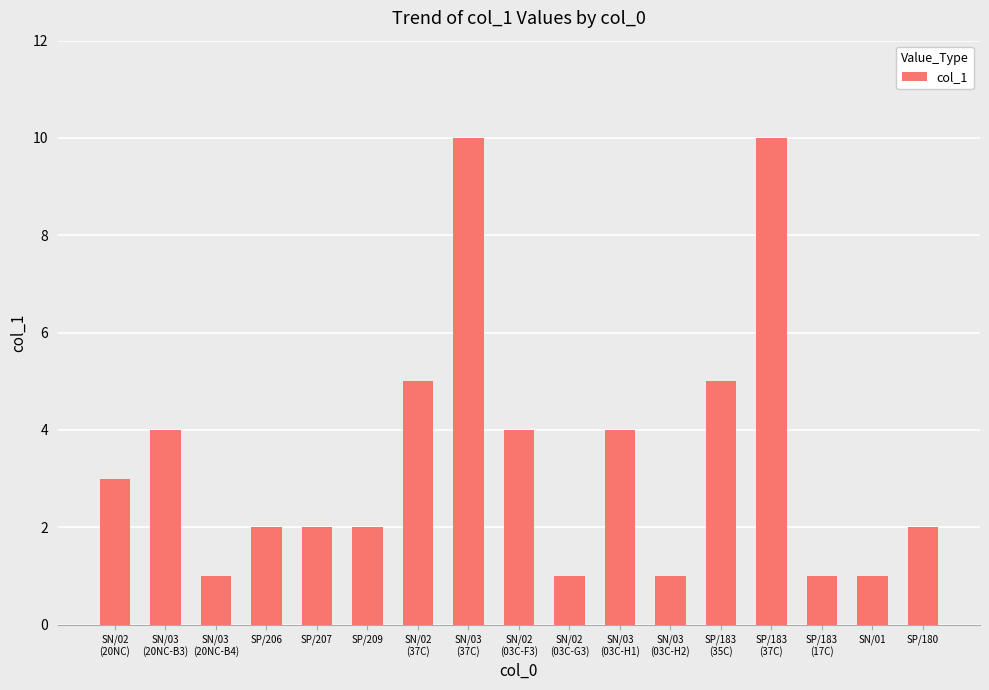

Reading left to right, transcribe all the data shown in this chart.

3	4	1	2	2	2	5	10	4	1	4	1	5	10	1	1	2